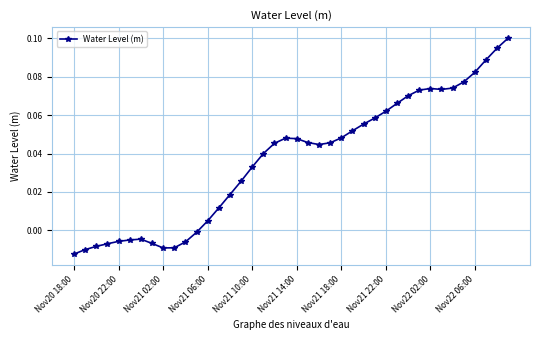

True or false: the data has more than 1 interior local peaks.

True